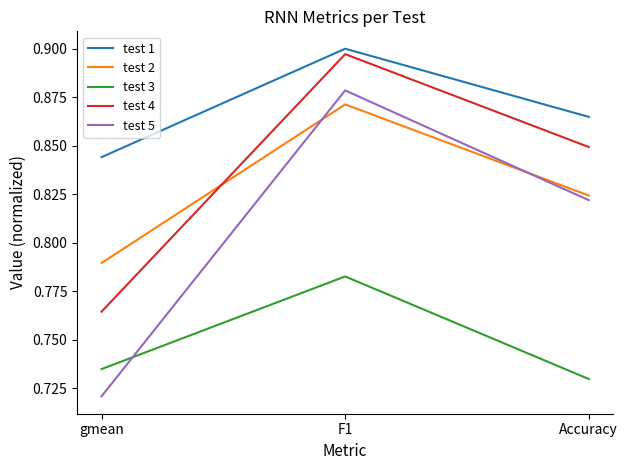

True or false: test 2 has a value of 0.4 at F1.

False